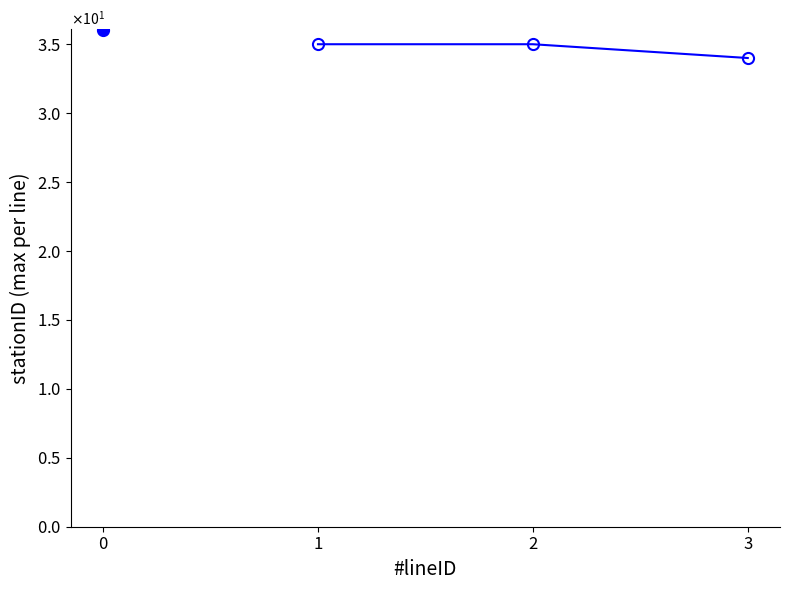

Is this an area chart (filled region under the line)?

No